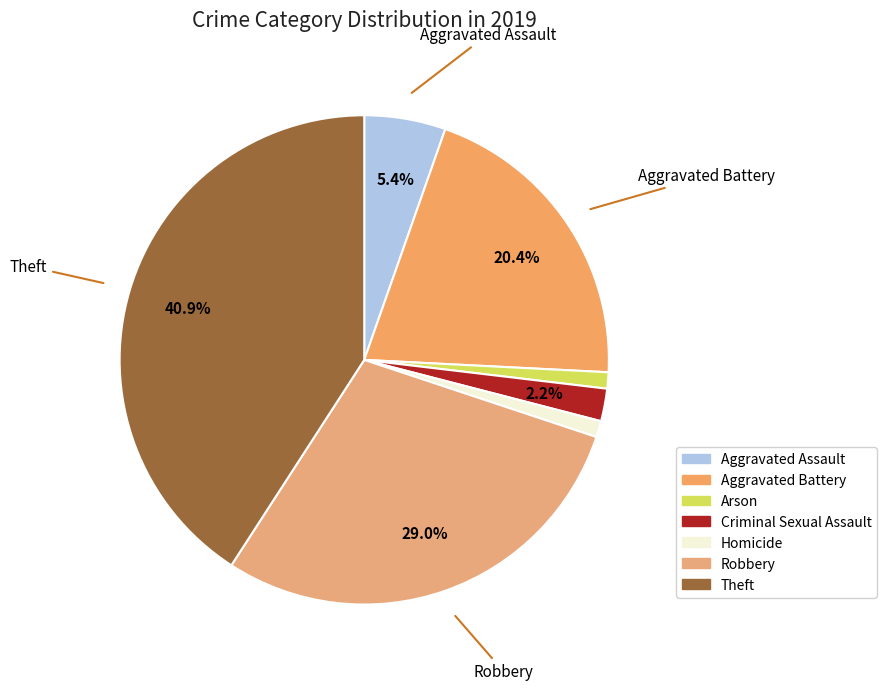

To the nearest percent, what percentage of the pie is Theft?

41%